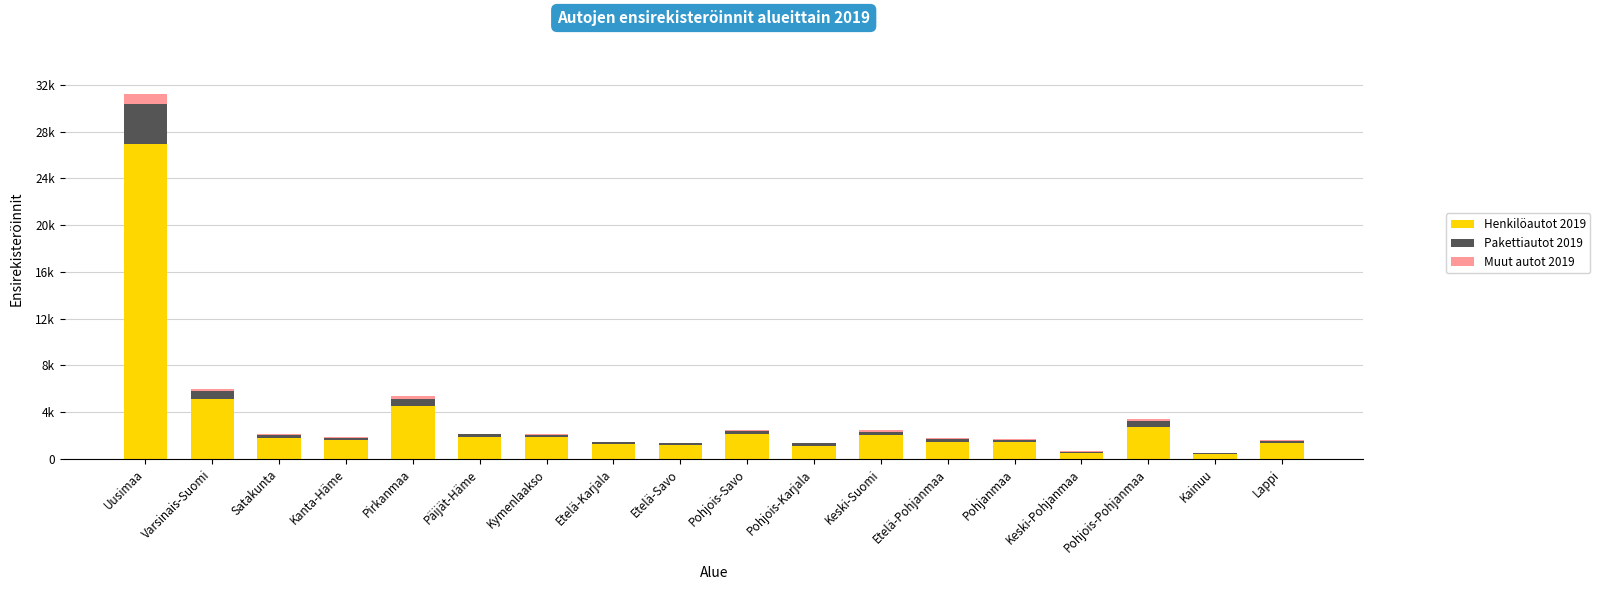

Are the bars horizontal?

No